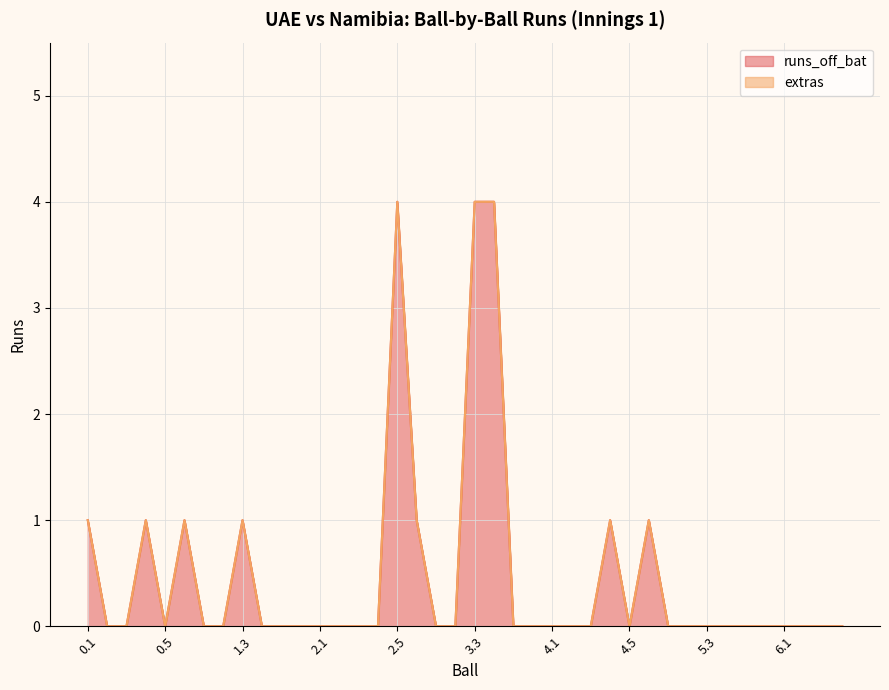

True or false: the data shows 0 at 4.2.

True